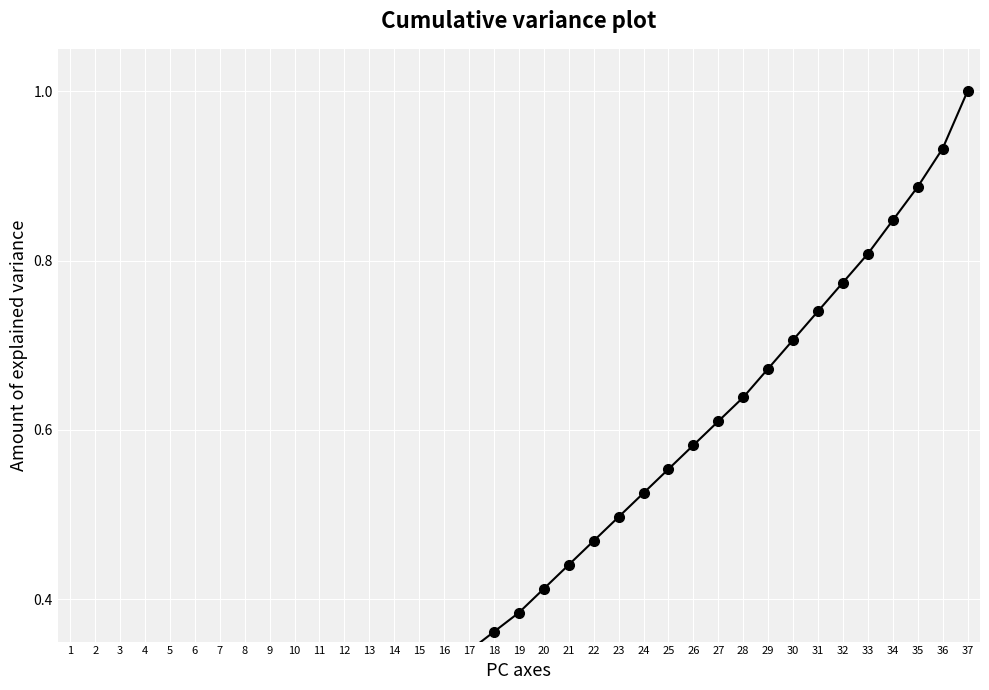

Reading left to right, list all the values displayed in this chart.

1=0.0	2=0.0	3=0.1	4=0.1	5=0.1	6=0.1	7=0.1	8=0.2	9=0.2	10=0.2	11=0.2	12=0.2	13=0.2	14=0.3	15=0.3	16=0.3	17=0.3	18=0.4	19=0.4	20=0.4	21=0.4	22=0.5	23=0.5	24=0.5	25=0.6	26=0.6	27=0.6	28=0.6	29=0.7	30=0.7	31=0.7	32=0.8	33=0.8	34=0.8	35=0.9	36=0.9	37=1.0